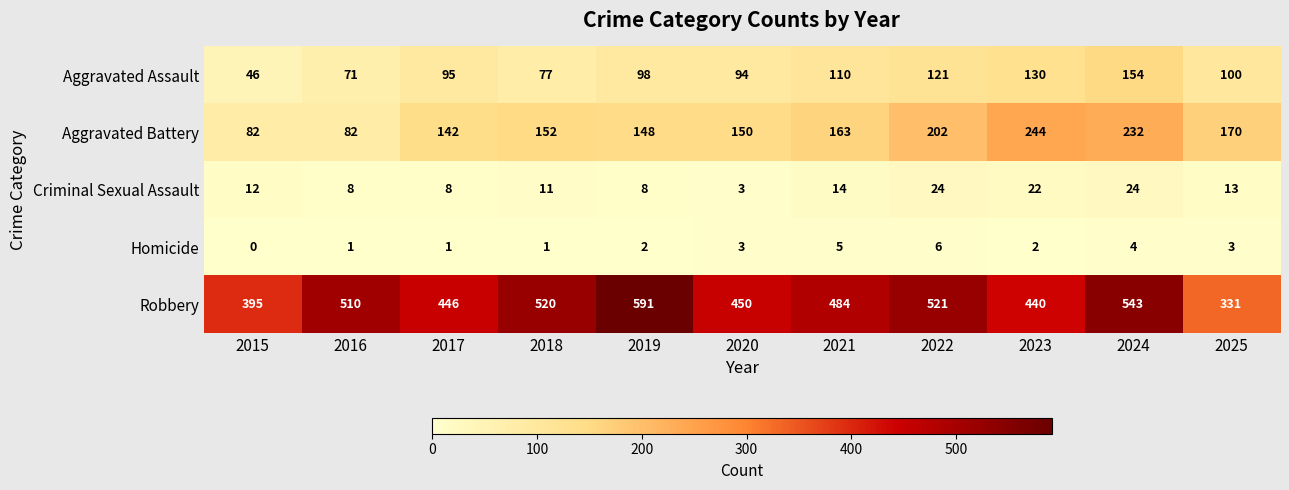

Rank the categories by Robbery value from lowest to highest.

2025, 2015, 2023, 2017, 2020, 2021, 2016, 2018, 2022, 2024, 2019